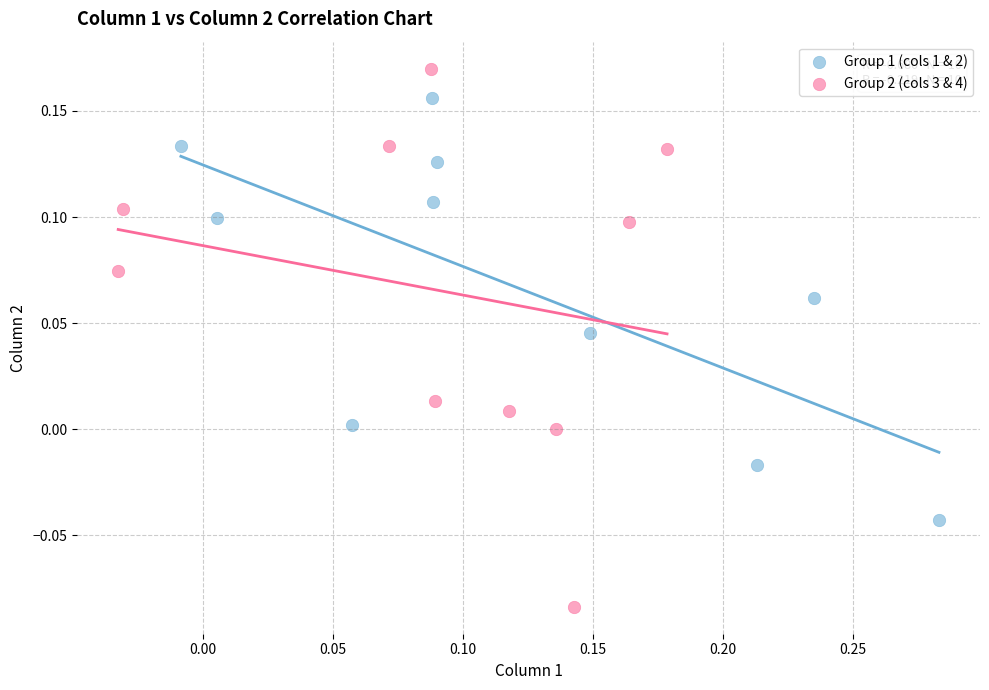

Which series reaches the minimum Y coordinate?

Group 2 (cols 3 & 4)